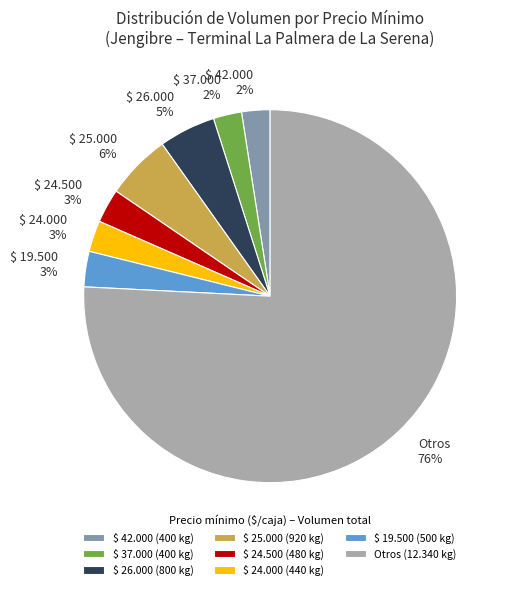

Combined, do Otros and $ 24.500 account for over 50%?

Yes